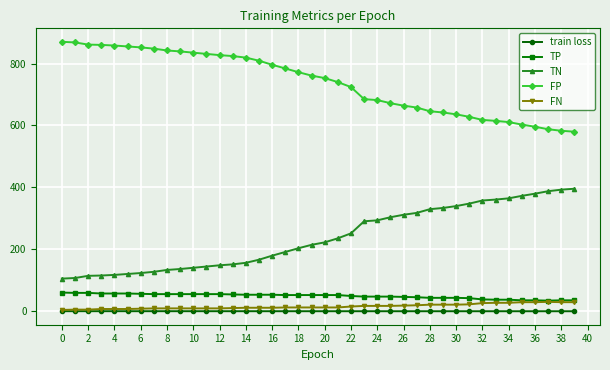

What is the minimum value for TN?

106.0